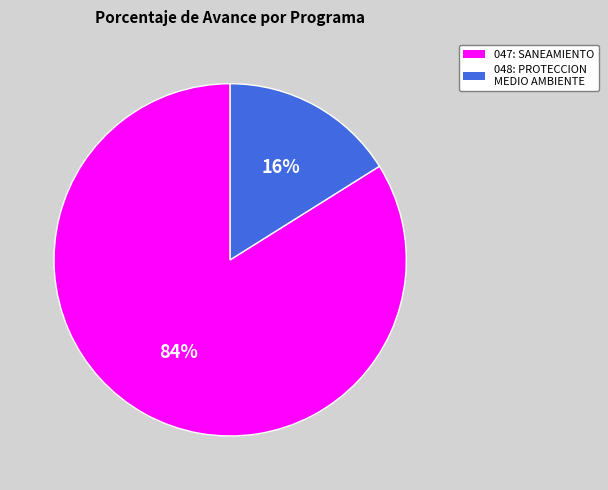

Which has a higher value, 047: SANEAMIENTO or 048: PROTECCION MEDIO AMBIENTE?

047: SANEAMIENTO